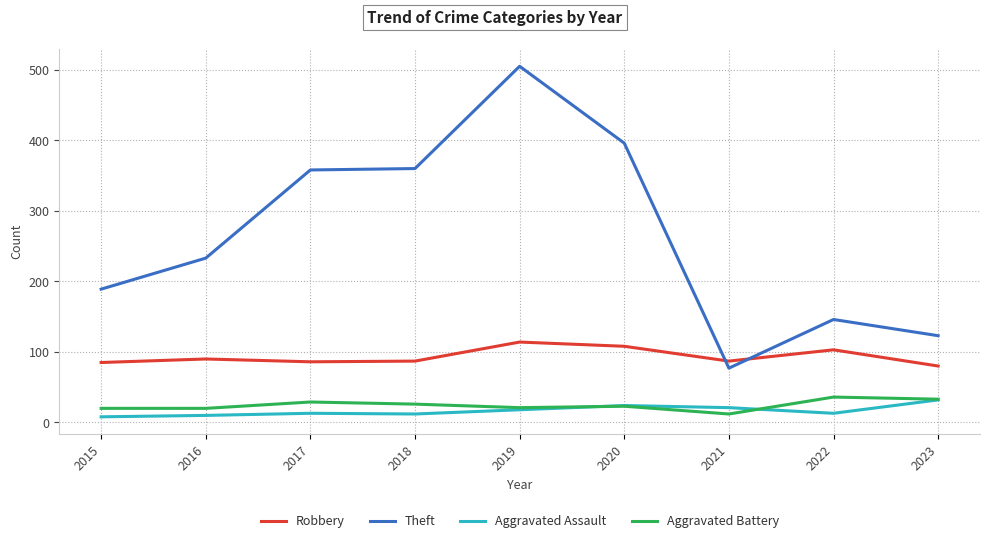

After their last crossing, which series has the higher values: Theft or Robbery?

Theft